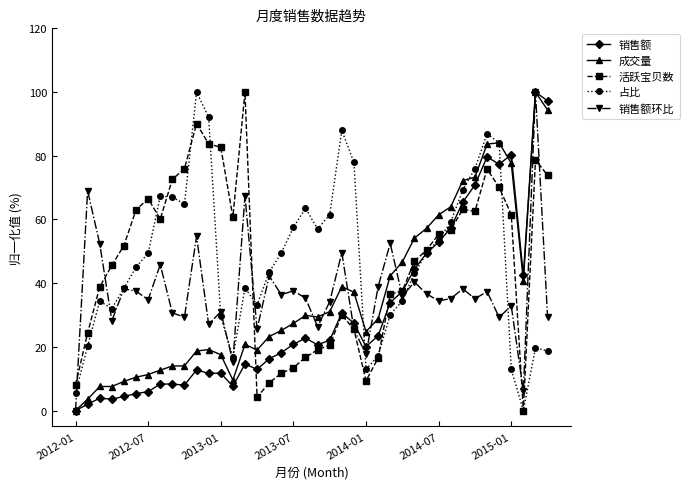

What is the highest value of the 销售额环比 series?

100.0